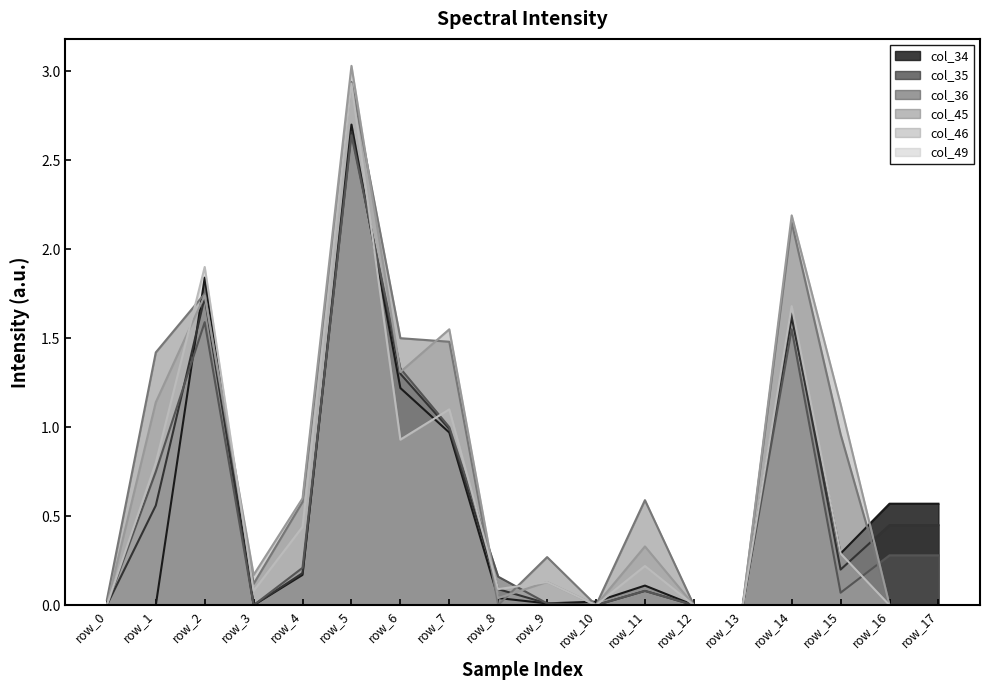

At how many categories does at least one series exceed 1?

7